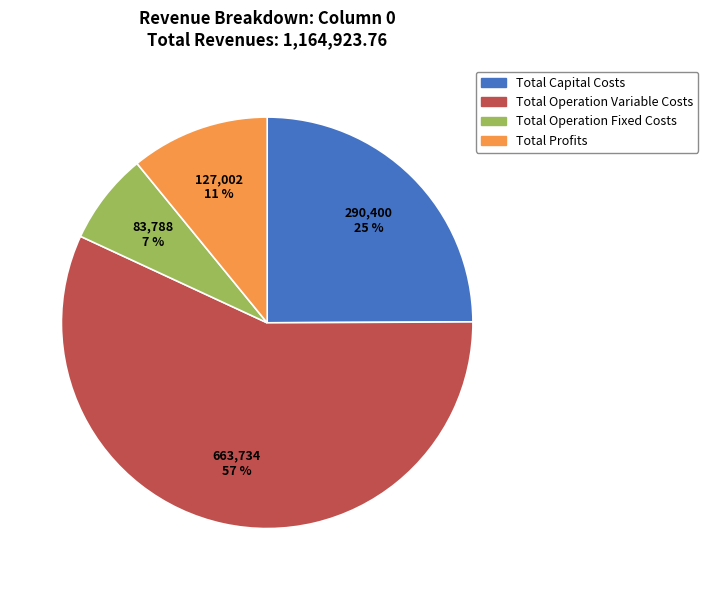

To the nearest percent, what is the average slice percentage?

25%